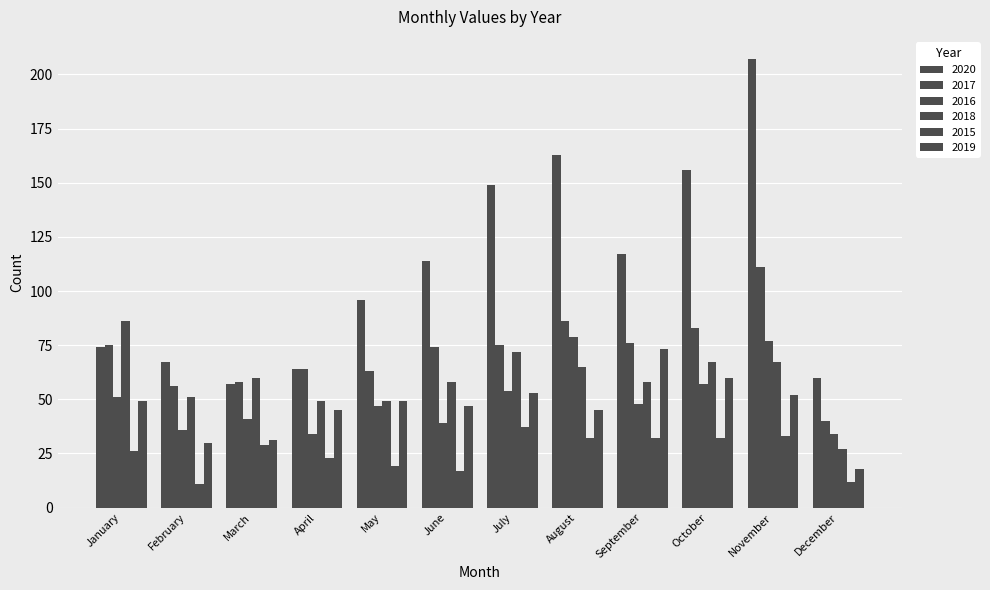

How many distinct data groups are displayed?

6